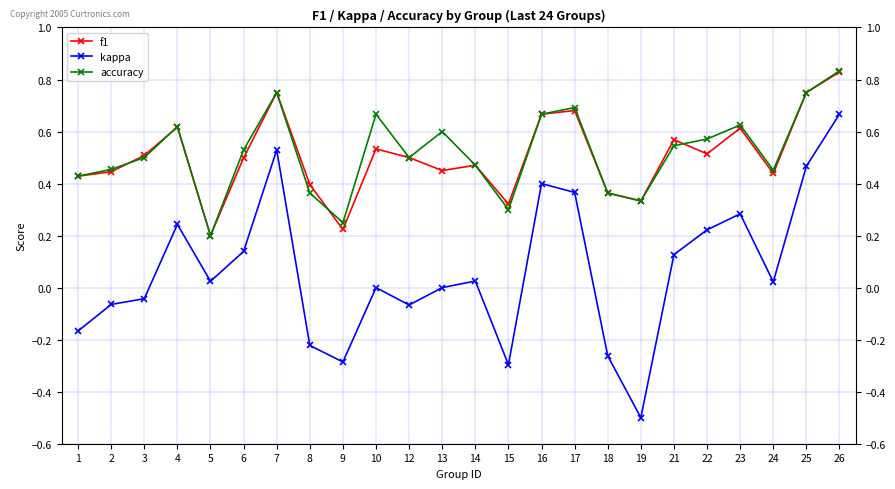

Which series changed the most between 21 and 26?

kappa